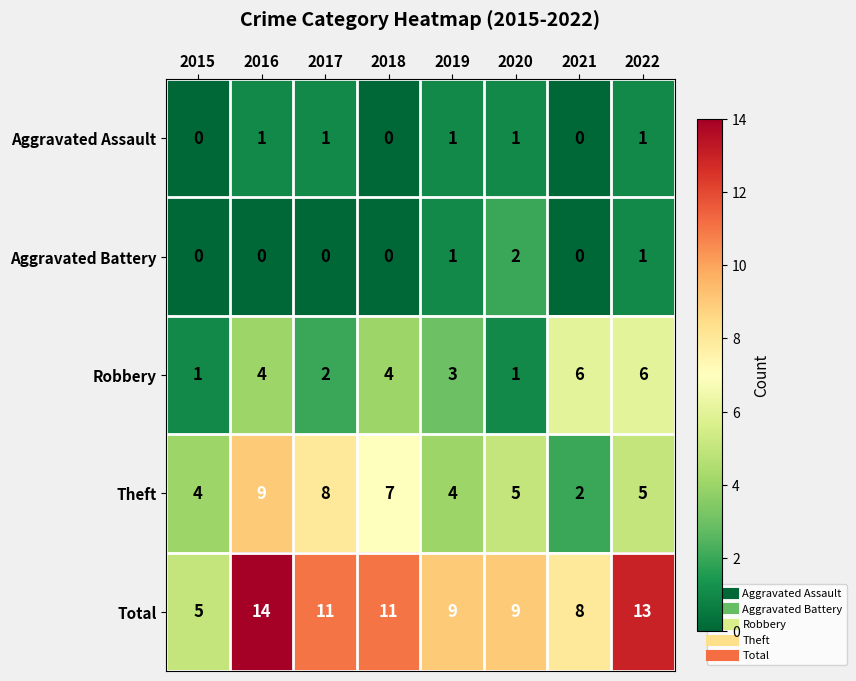

What is the greatest value displayed?

14